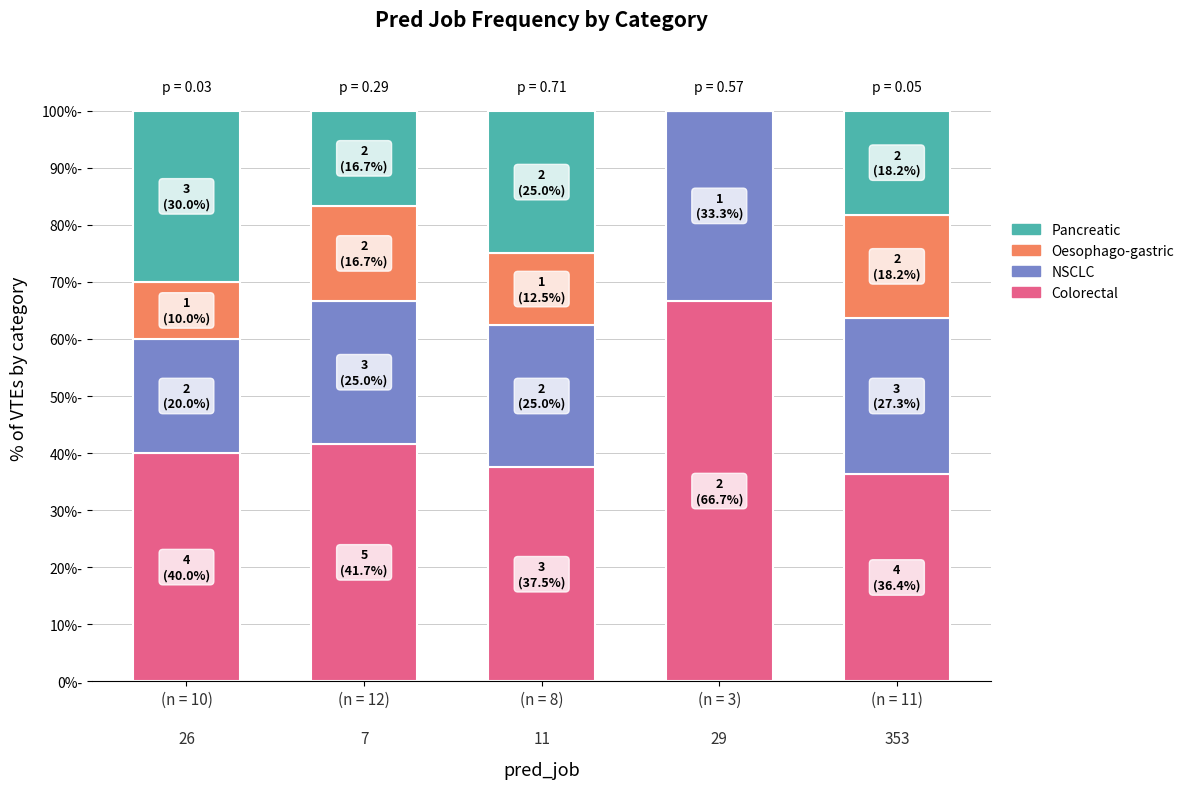

Where is Colorectal nearest to the value 51?

(n = 12)

7